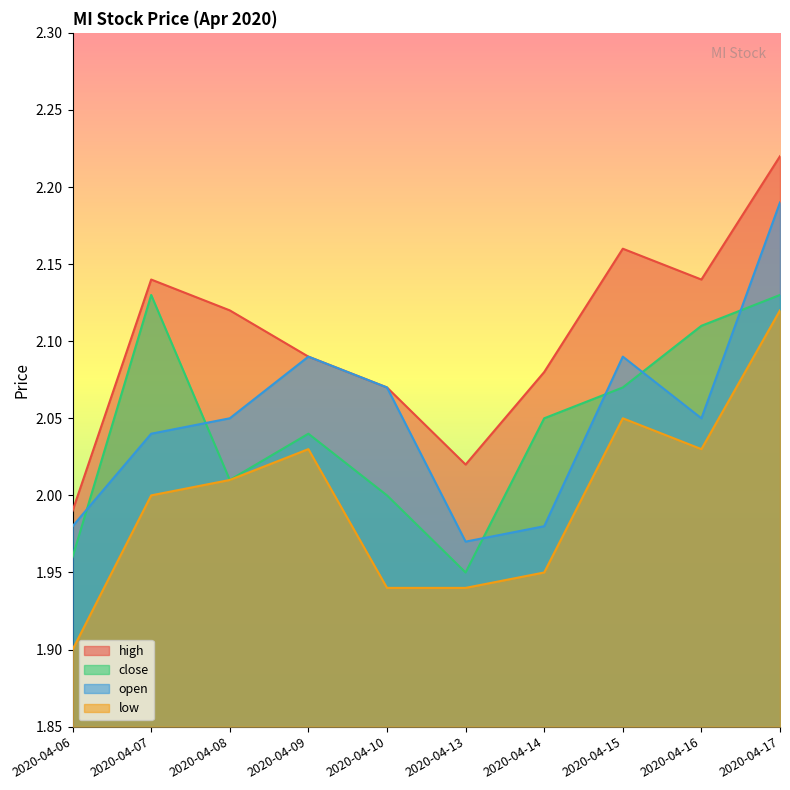

True or false: low and open cross at least once.

False